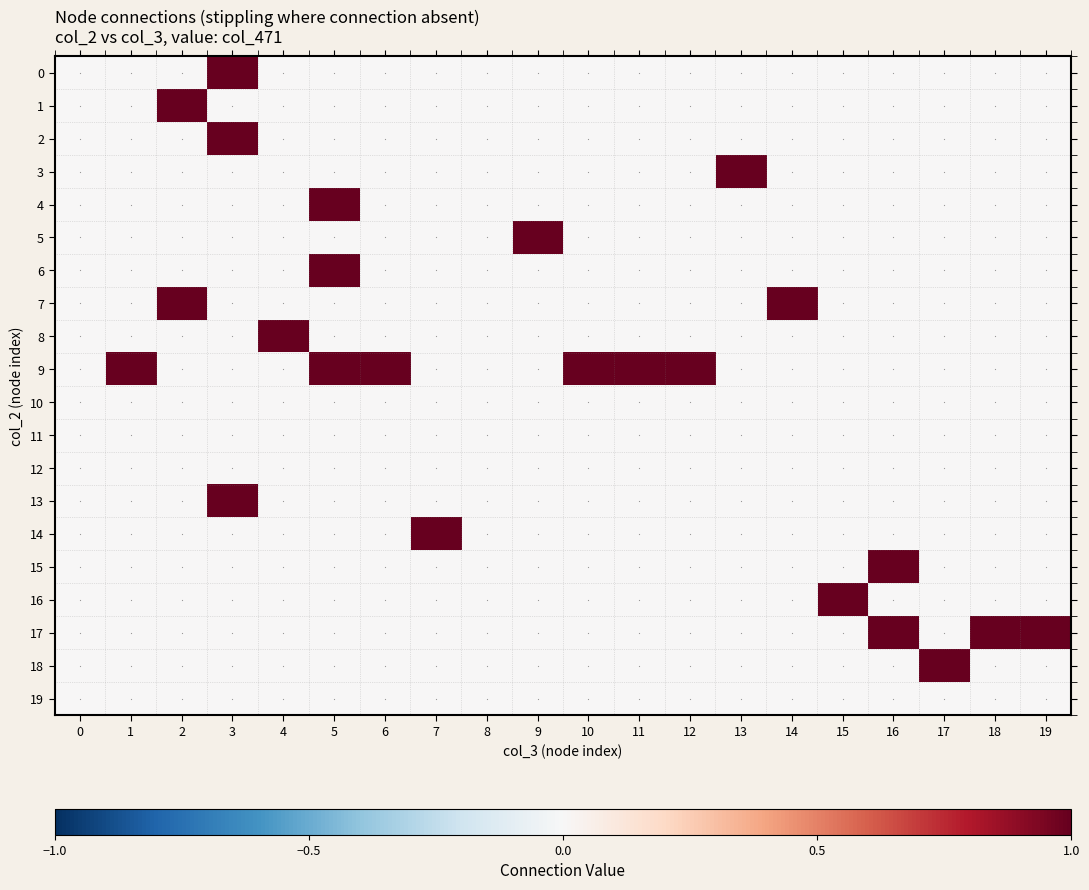

Which series has the largest total across all categories?

9